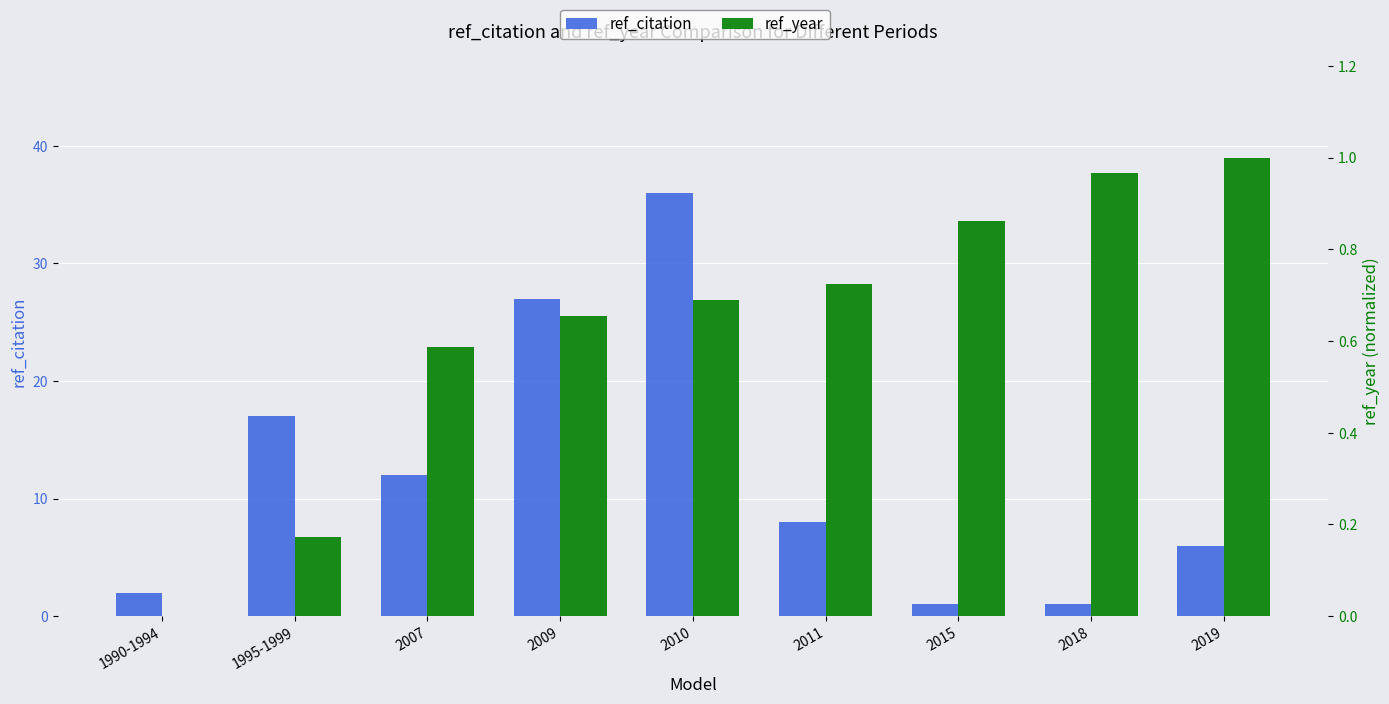

List the series in order of their overall mean, highest first.

ref_citation, ref_year